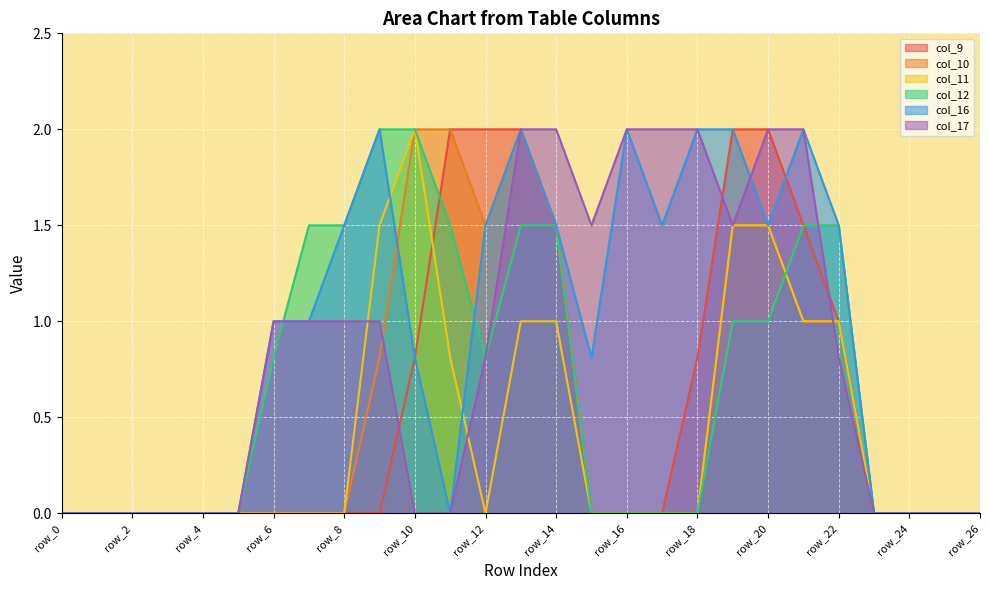

Is it true that col_16 equals 1.6 at row_6?

False